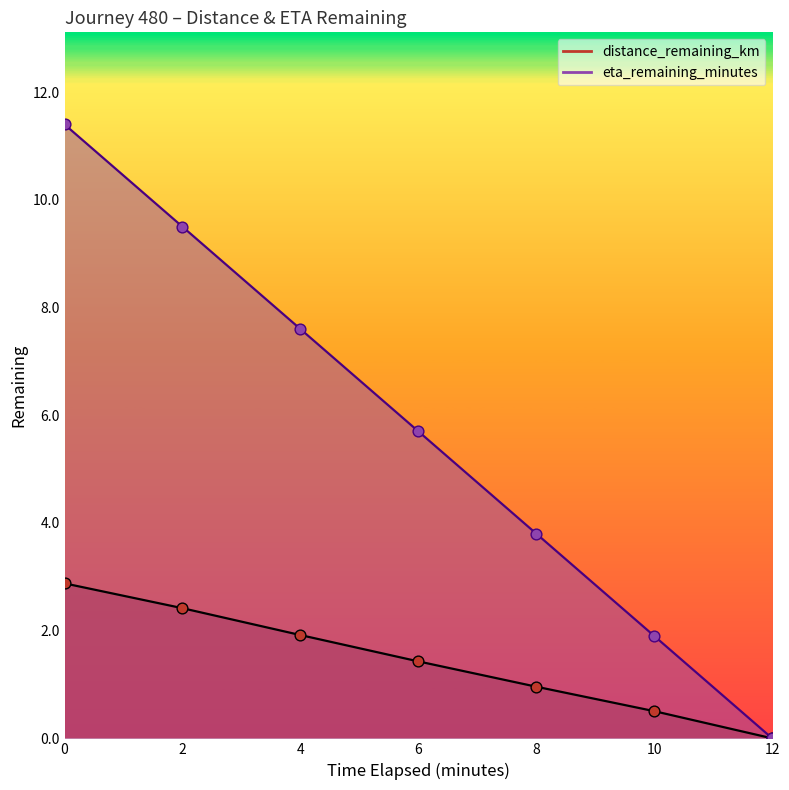

Which series has the largest total across all categories?

eta_remaining_minutes